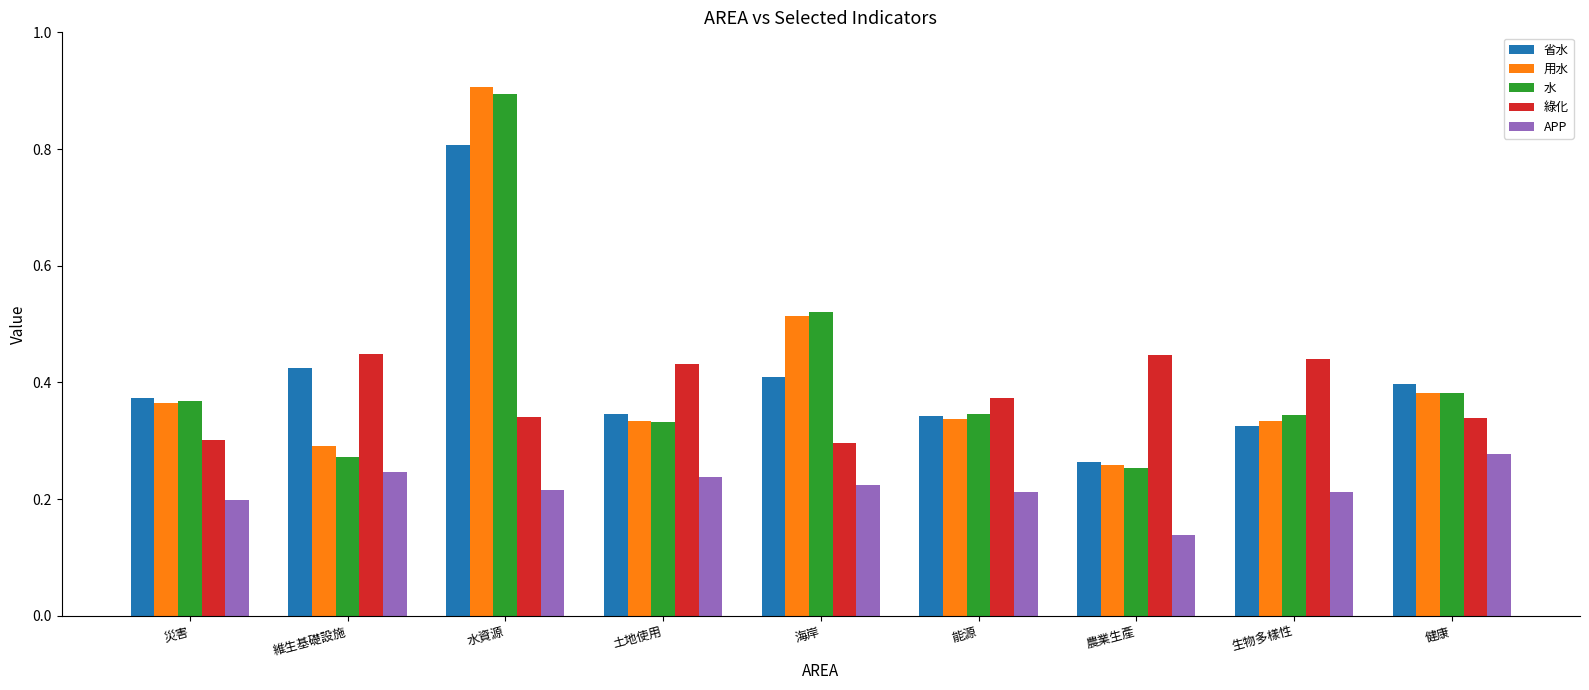

Which label corresponds to the smallest value in the chart?

農業生產